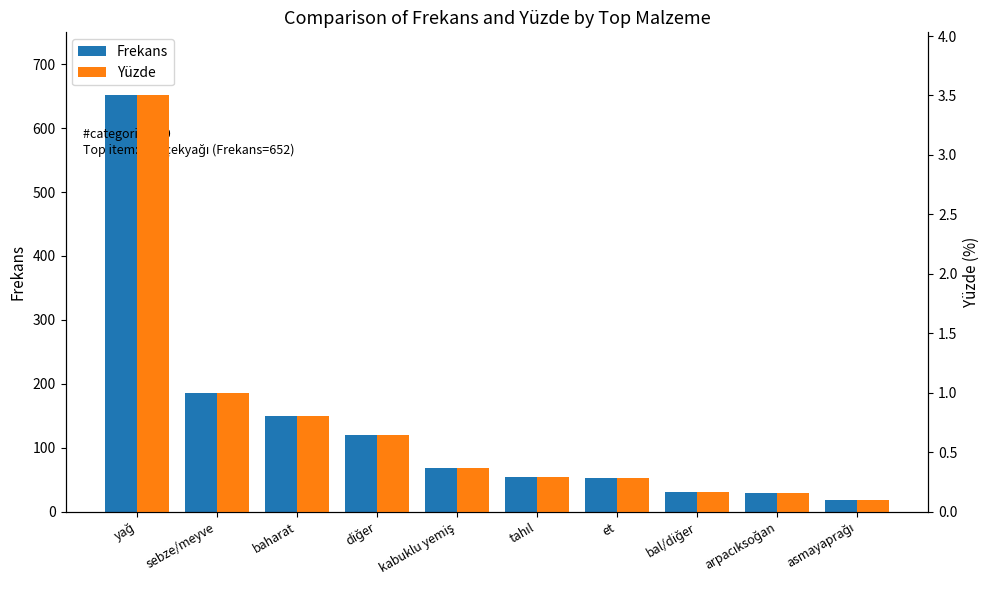

How many groups of bars are there?

10